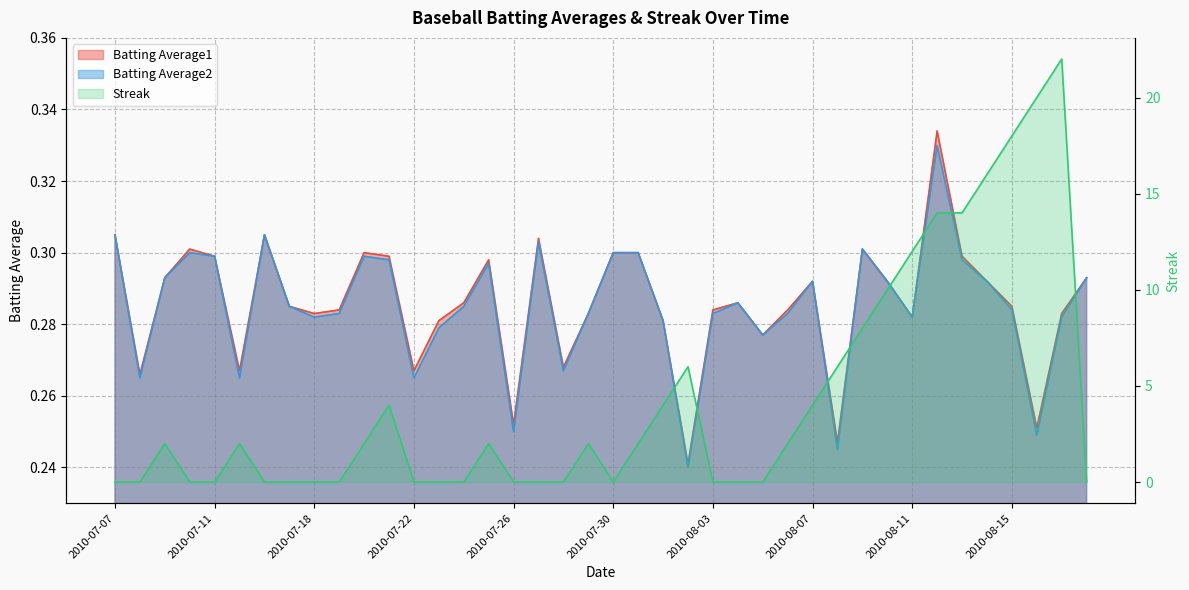

True or false: Streak has a value of 27.7 at 2010-08-15.

False